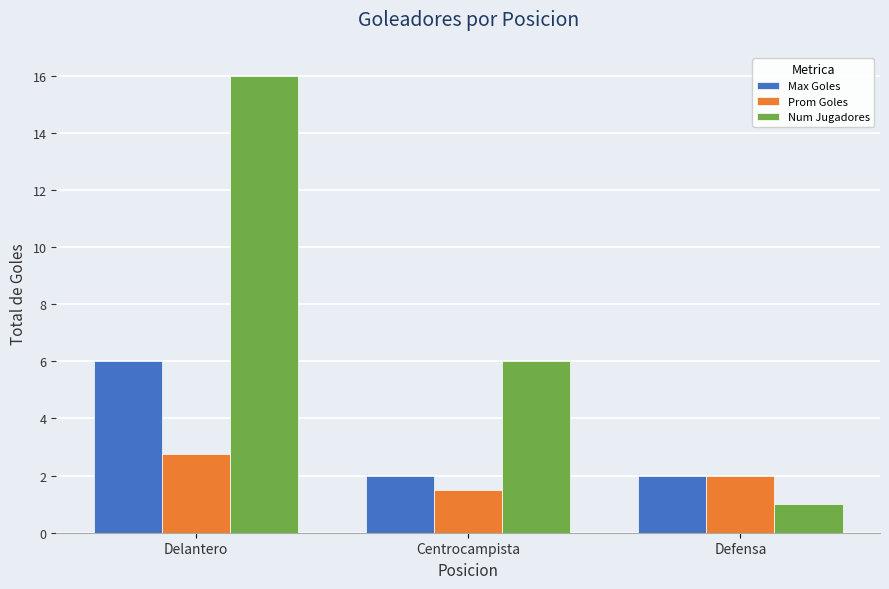

Reading left to right, list all the values displayed in this chart.

Max Goles: 6.0	2.0	2.0
Prom Goles: 2.8	1.5	2.0
Num Jugadores: 16.0	6.0	1.0